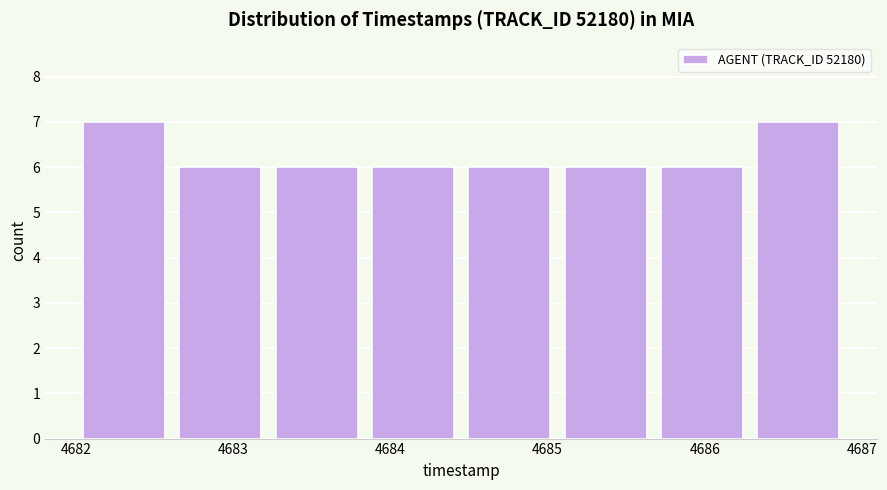

What is the height of the bar covering 4686.3 to 4686.9 on the x-axis? Neither the bar edges nor the heights are printed on the chart, so give them approximately, as read against the axes.

7